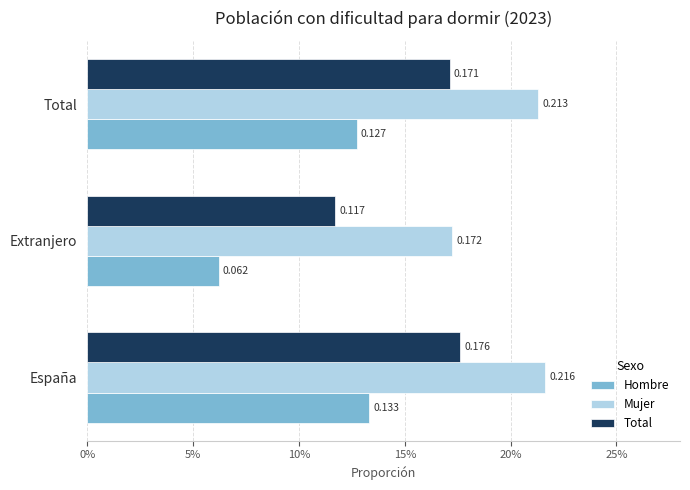

What are all the series names shown in the legend?

Hombre, Mujer, Total